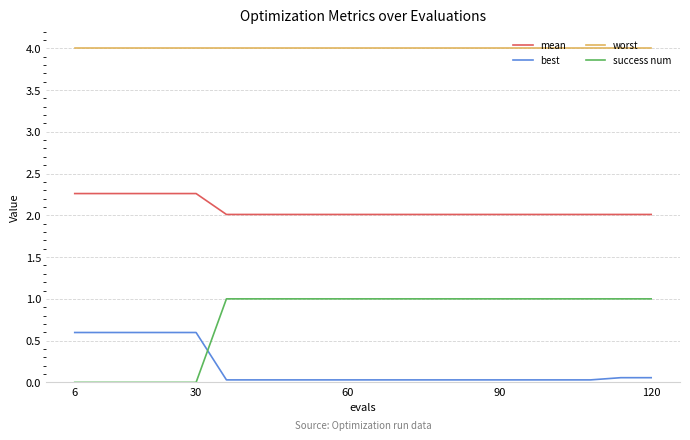

Does the chart have visible grid lines?

Yes